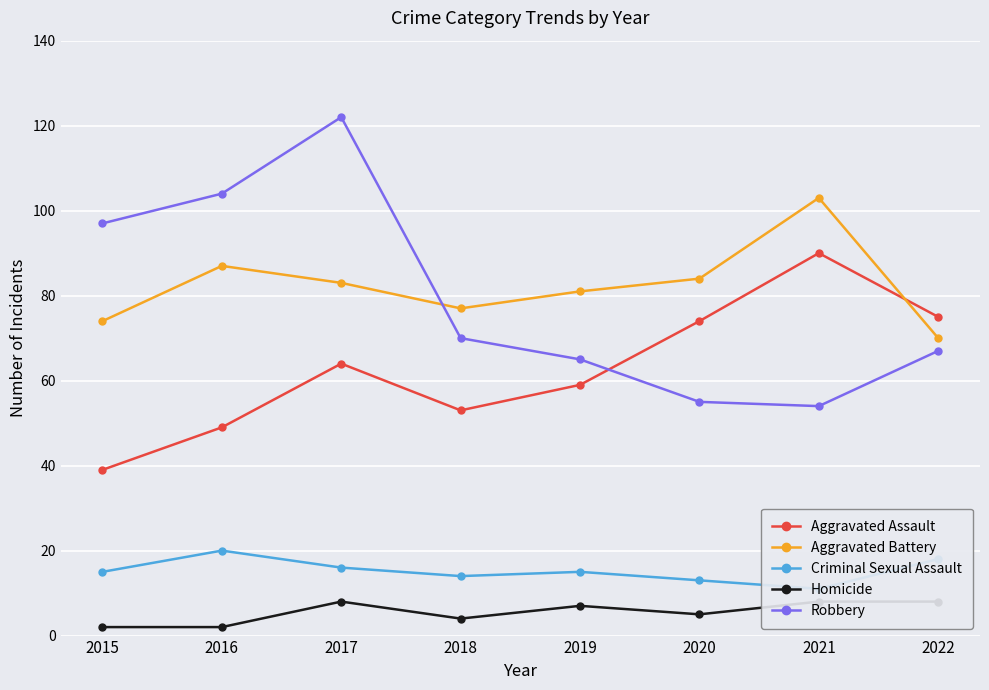

True or false: Aggravated Battery has more than 2 points higher than both neighbors.

False